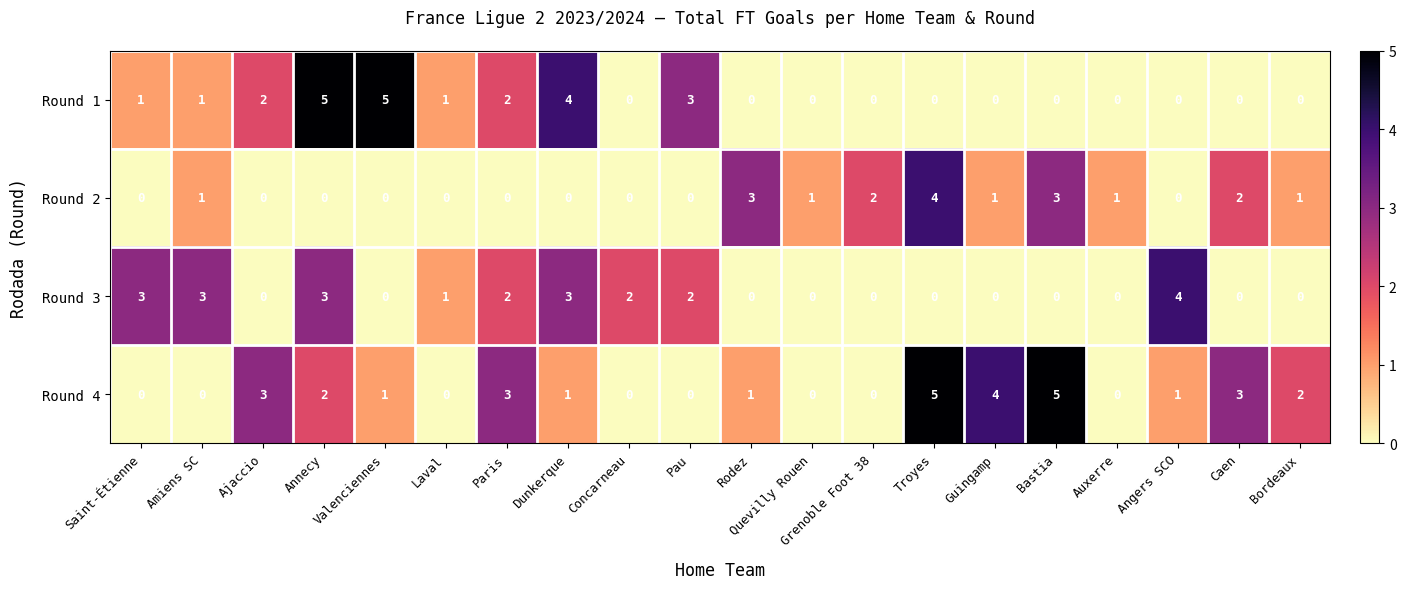

What is the difference between the maximum and minimum values in the Round 3 series?

4